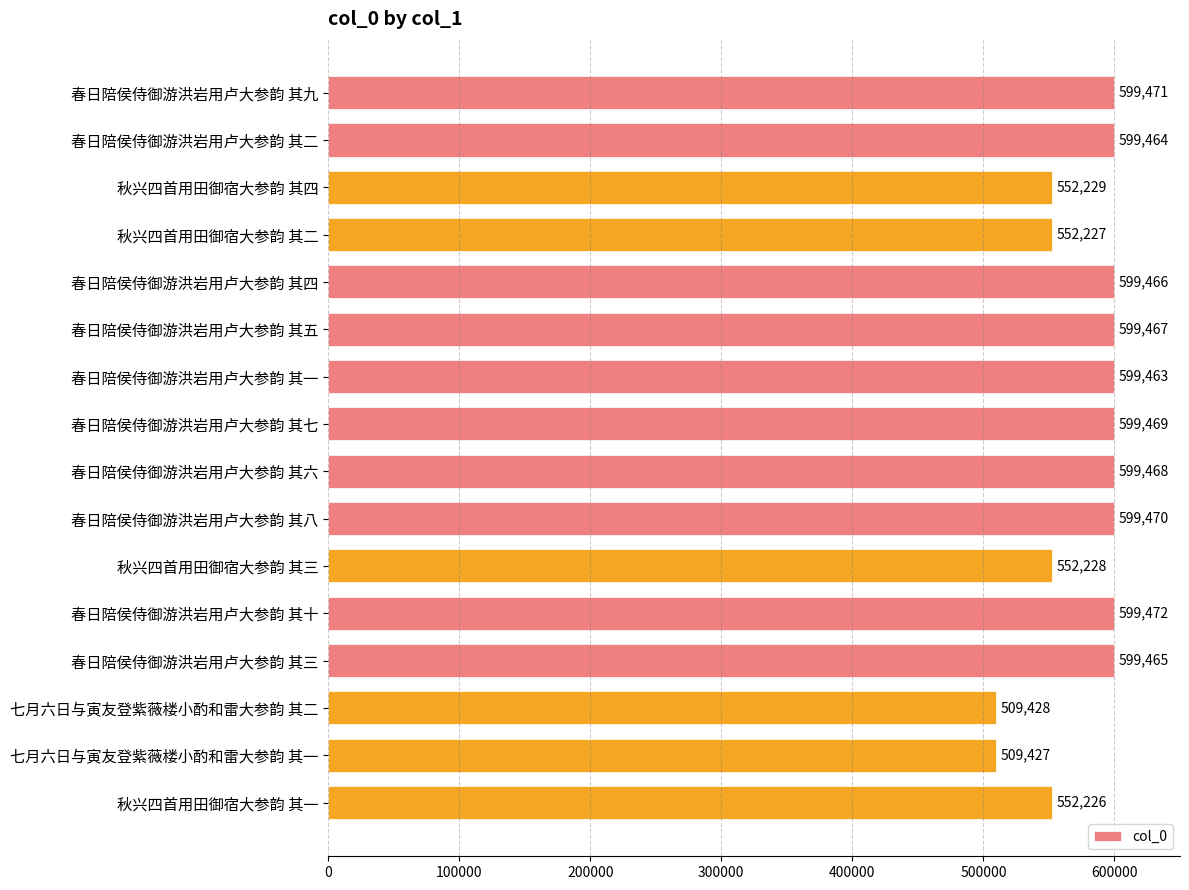

What is the value of the 14th bar from the top?

509428